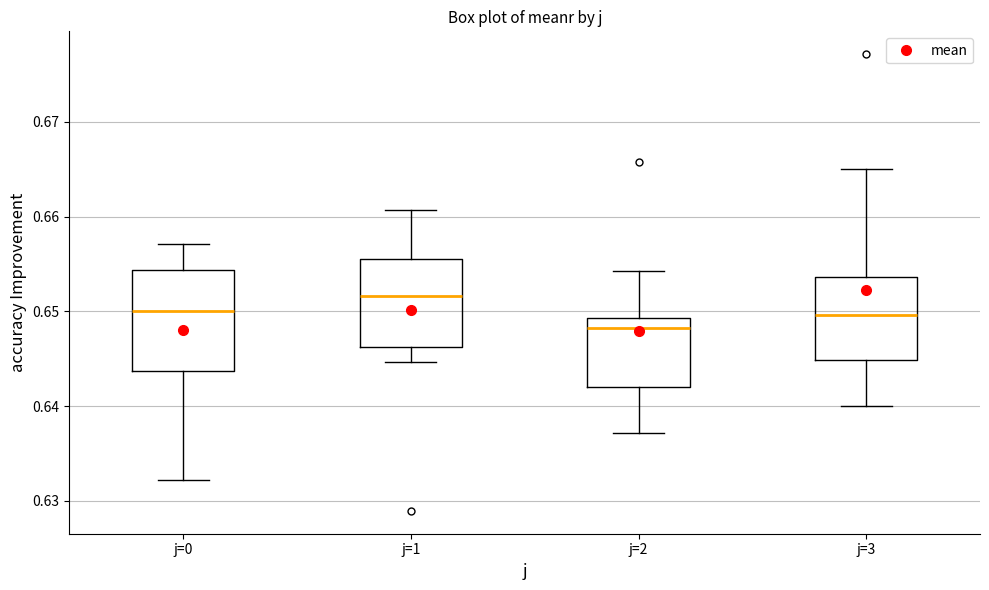

Reading left to right, read every box against the y-axis: the position of its median line, the range the box covers, and the ends of its whiskers. The values are not printed on the chart, so give them approximately, as read against the axis.

j=0: median 0.650, box 0.644 to 0.654, whiskers 0.632 to 0.657
j=1: median 0.652, box 0.646 to 0.656, whiskers 0.645 to 0.661
j=2: median 0.648, box 0.642 to 0.649, whiskers 0.637 to 0.654
j=3: median 0.650, box 0.645 to 0.654, whiskers 0.640 to 0.665